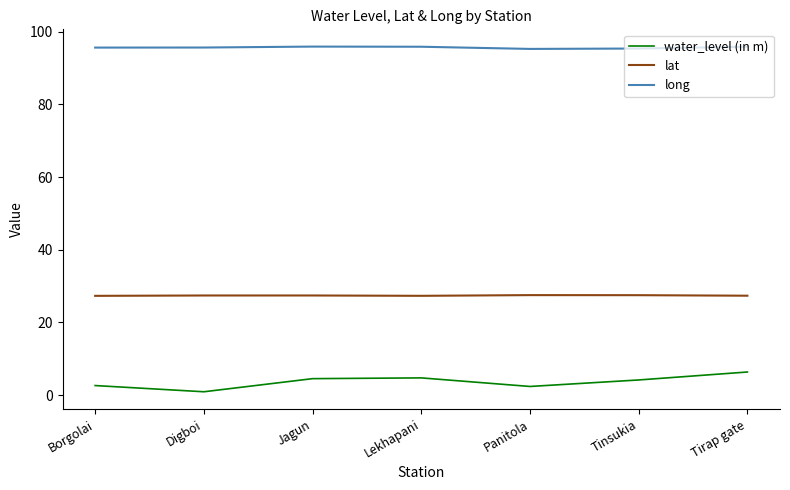

The value of lat at Panitola is 47.0. True or false?

False